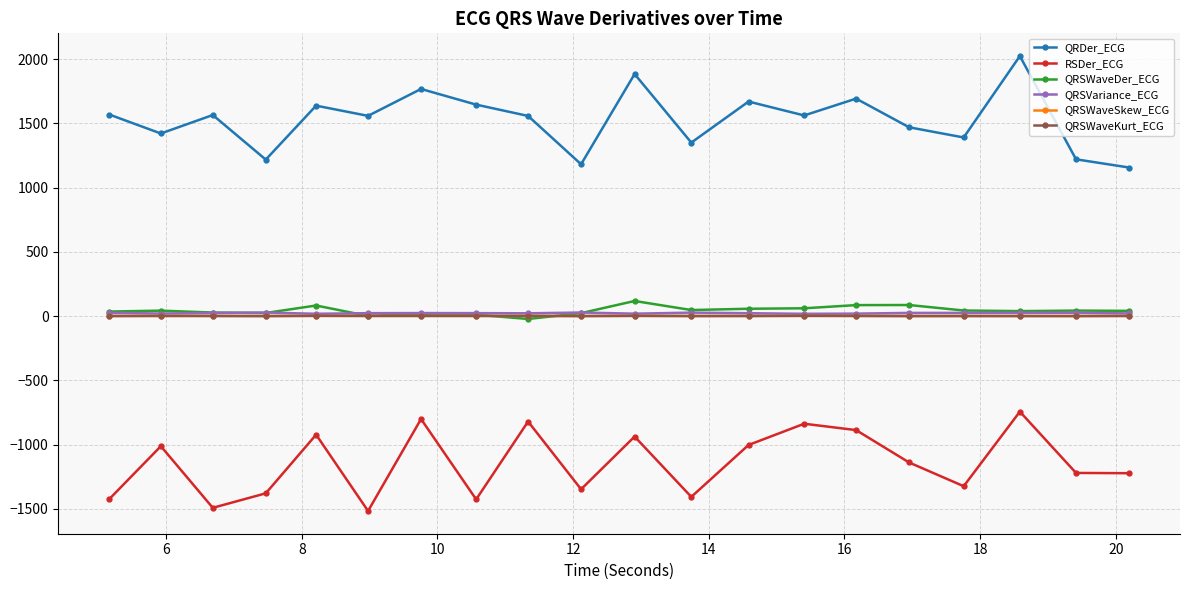

What is the maximum value shown in the chart?

2024.7